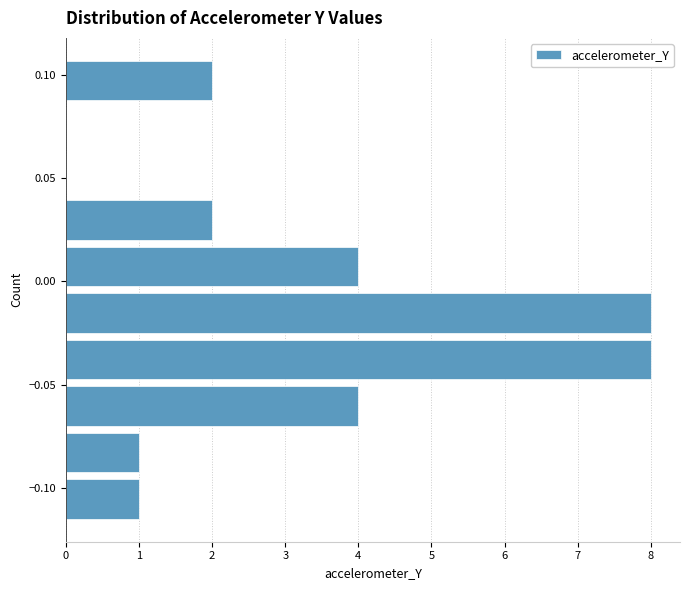

Reading bottom to top, transcribe this chart: for each bar, give the range it covers on the y-axis and its length. Neither the bar edges nor the lengths are printed on the chart, so give them approximately, as read against the axes.

-0.115 to -0.090: 1
-0.090 to -0.070: 1
-0.070 to -0.045: 4
-0.045 to -0.025: 8
-0.025 to 0.000: 8
0.000 to 0.020: 4
0.020 to 0.045: 2
0.045 to 0.065: 0
0.065 to 0.090: 0
0.090 to 0.110: 2